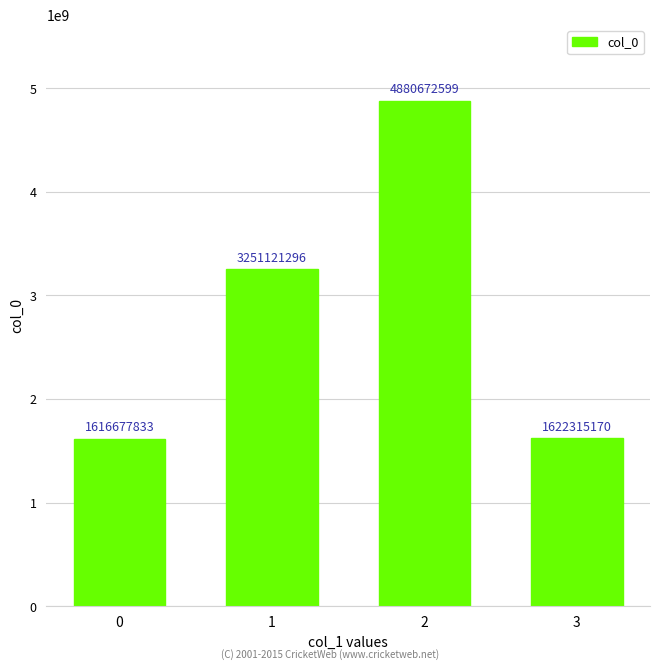

What is the value of the 3rd bar from the left?

4880672599